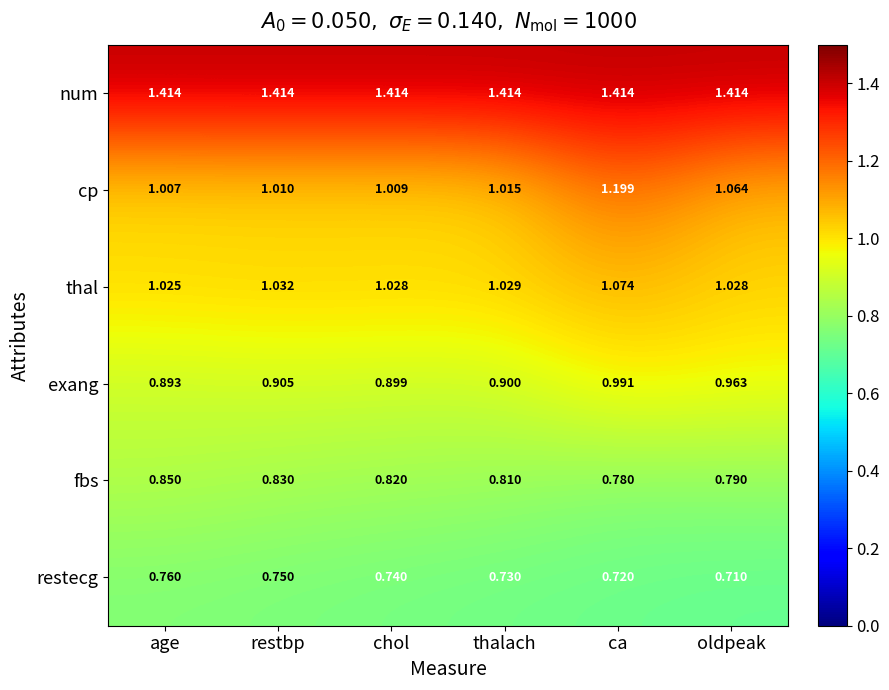

Which category has the highest value in the exang series?

ca